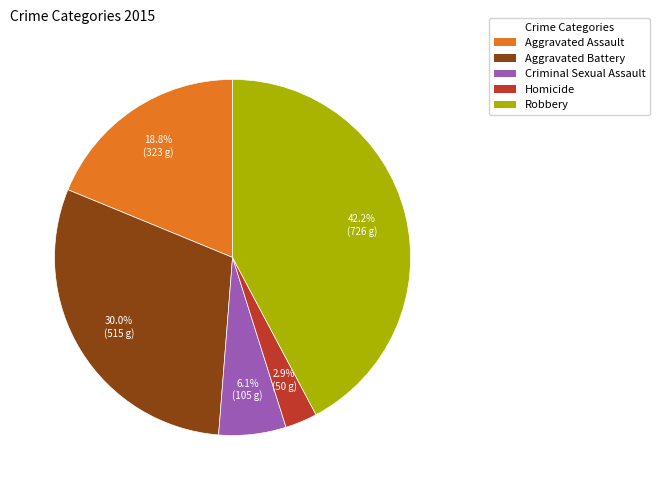

How many segments does this pie chart have?

5